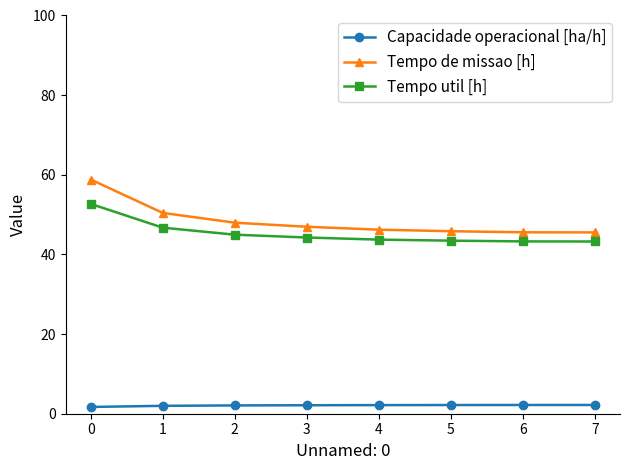

The value of Tempo de missao [h] at 2 is 85.2. True or false?

False